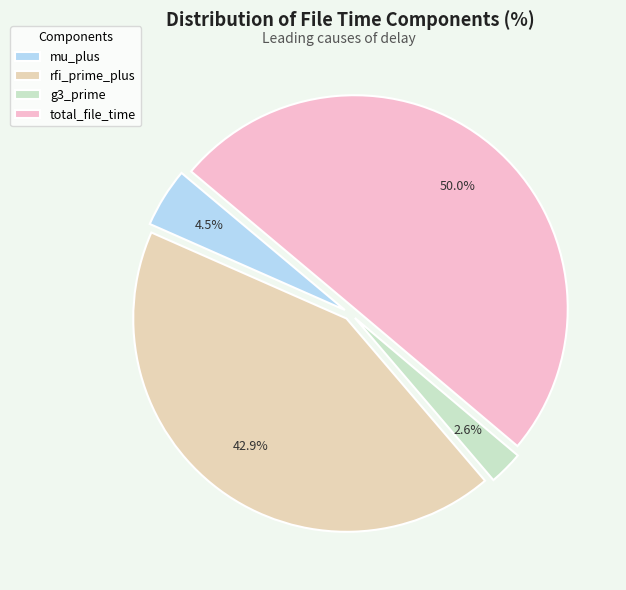

How many slices are in this pie chart?

4